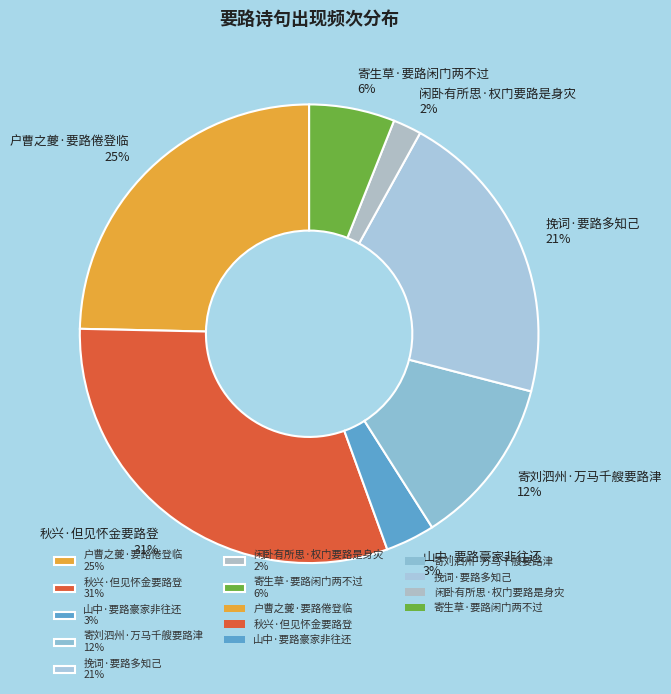

To the nearest percent, what is the average slice percentage?

14%